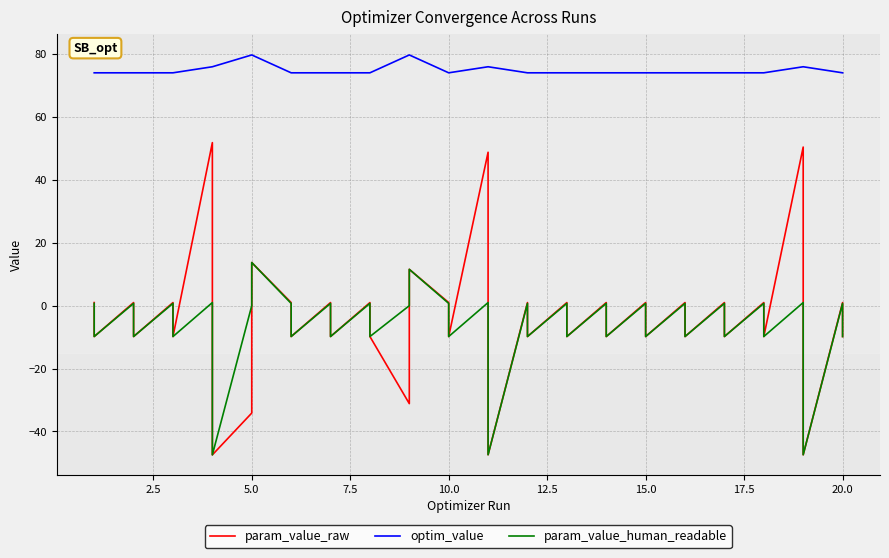

What are all the series names shown in the legend?

param_value_raw, optim_value, param_value_human_readable